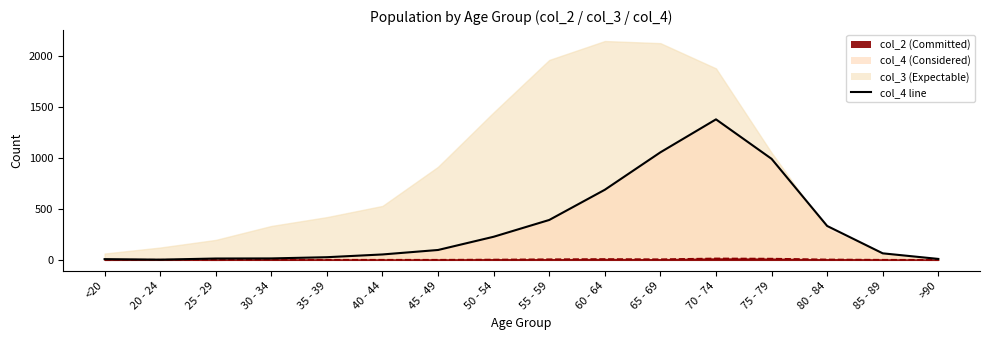

True or false: col_4 line has a value of 3 at 20 - 24.

False